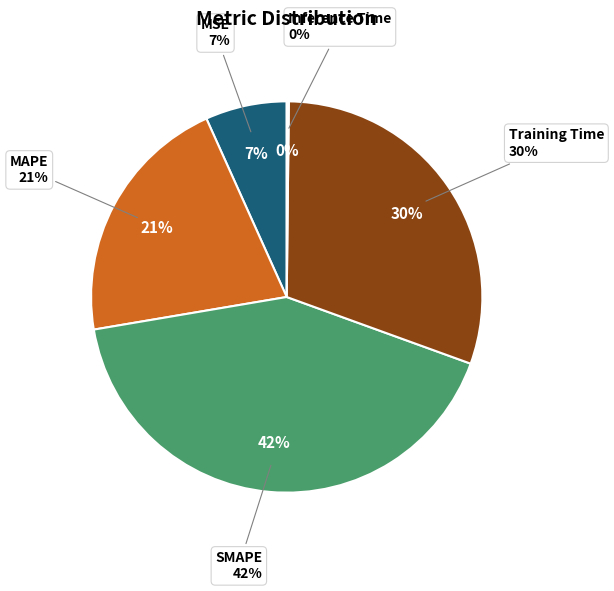

Does any single category account for the majority?

No